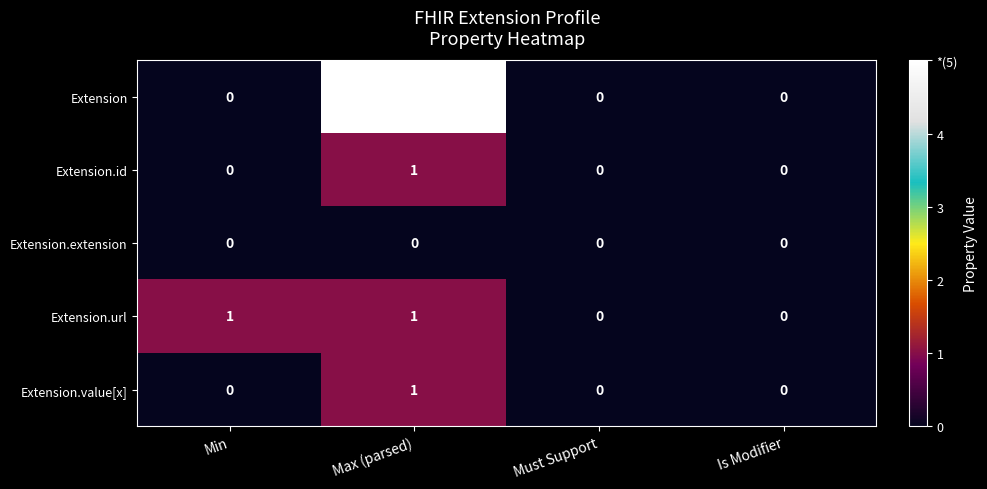

Which label corresponds to the smallest value in the chart?

Min